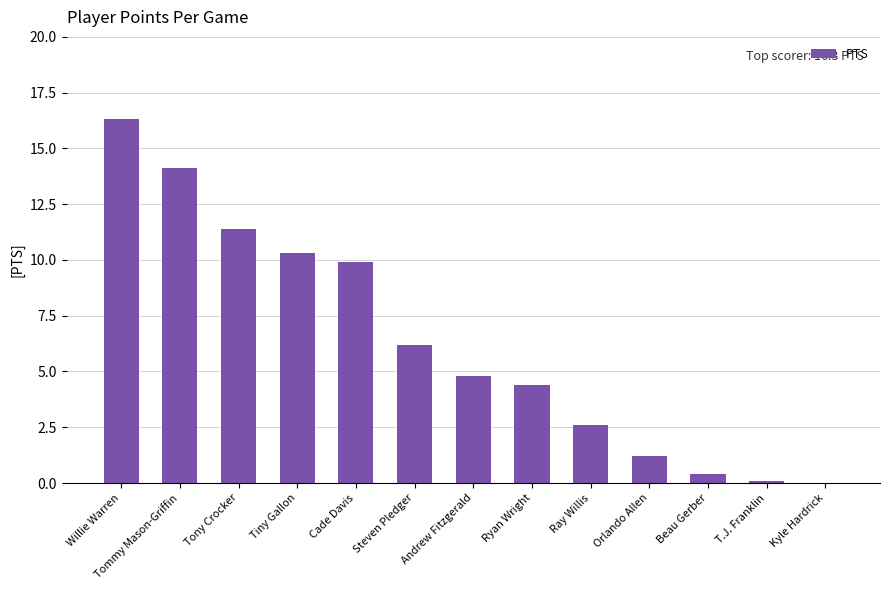

Which has a higher value, Orlando Allen or Steven Pledger?

Steven Pledger